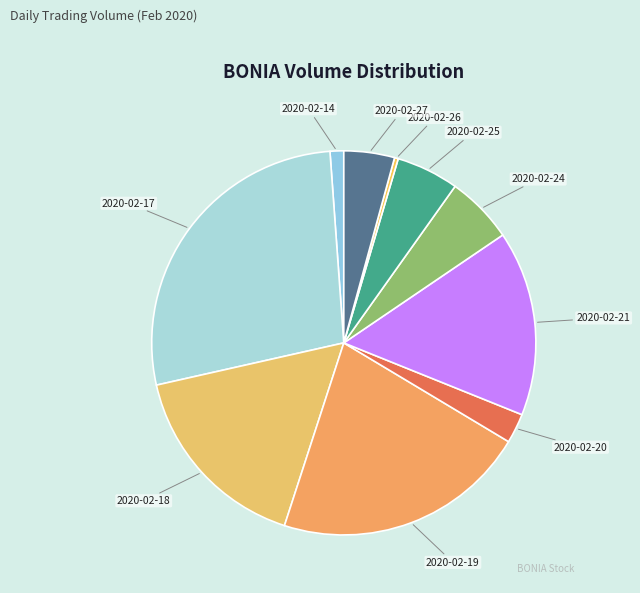

The 2020-02-14 slice represents 1% of the pie. True or false?

True